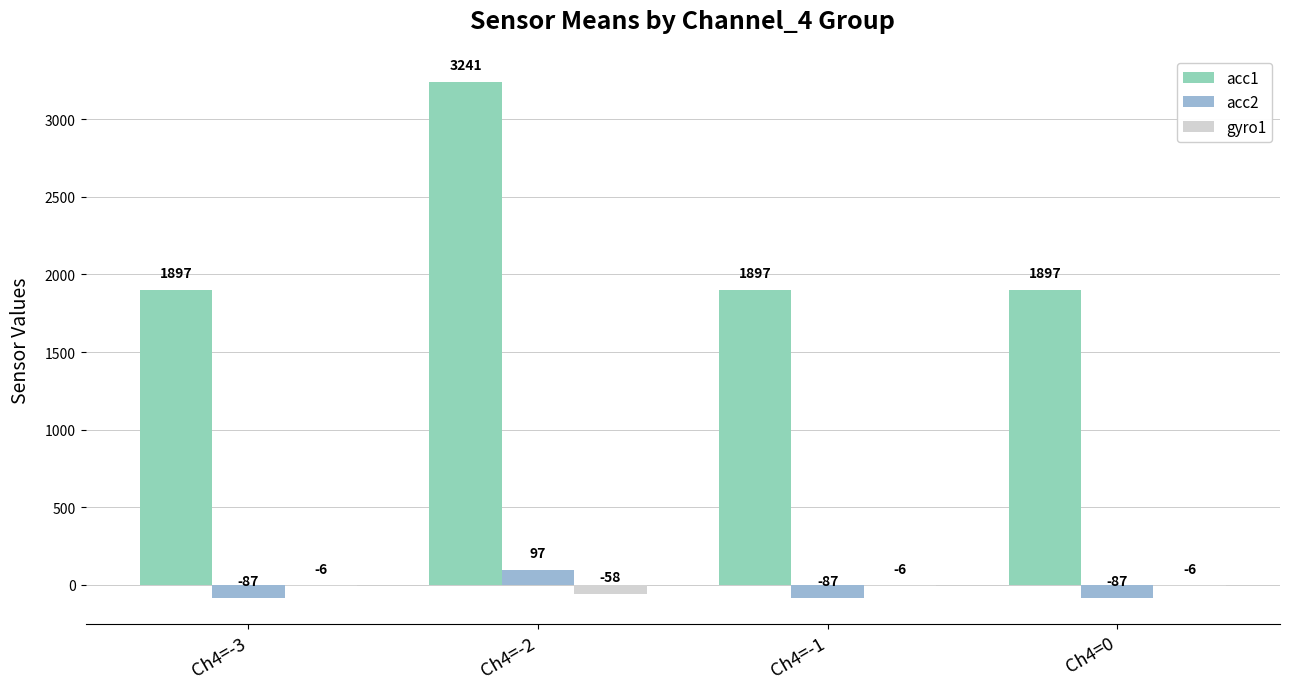

At which category is the sum across all series the highest?

Ch4=-2